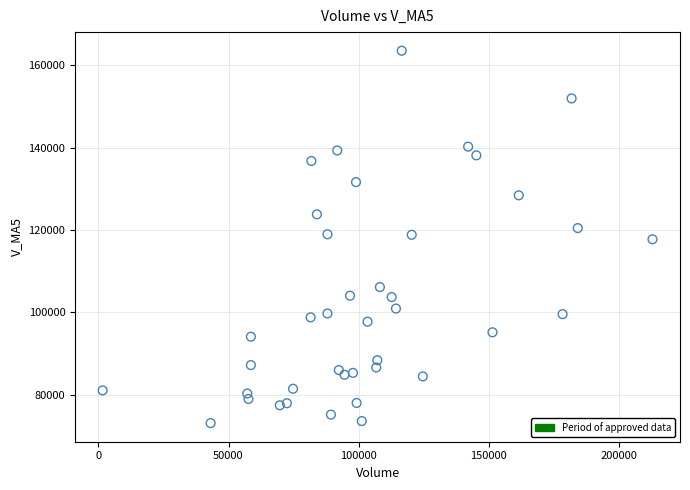

What is the range of X values (max minus min)?

211164.0